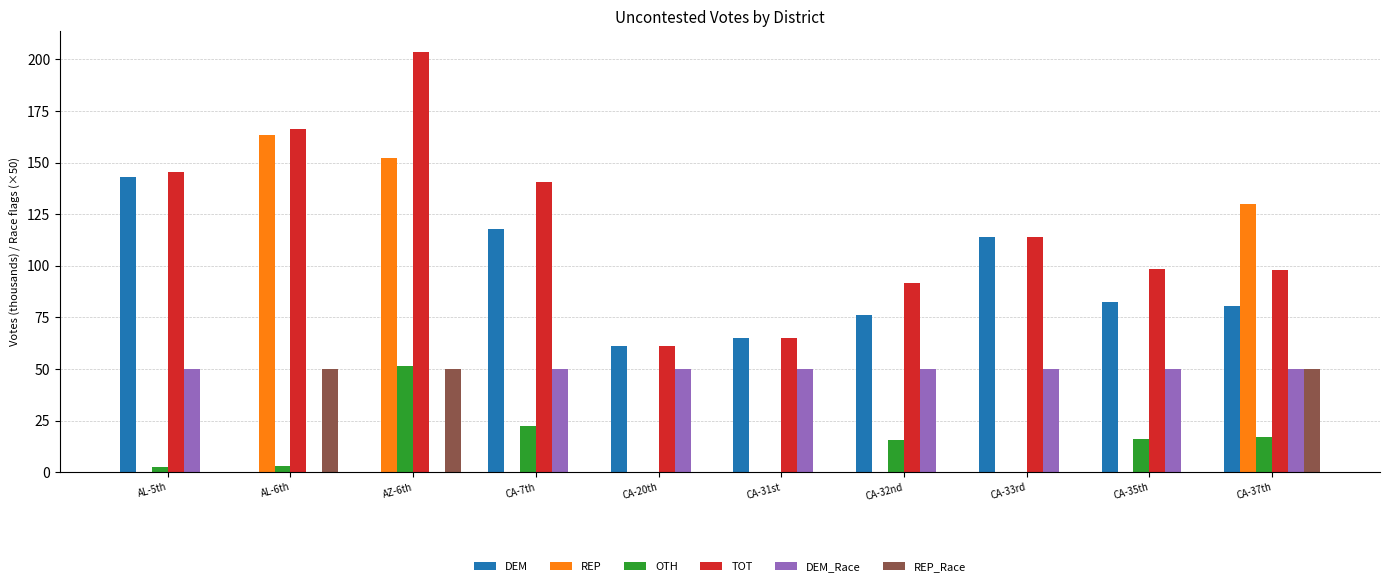

Where is TOT nearest to the value 132?

CA-7th